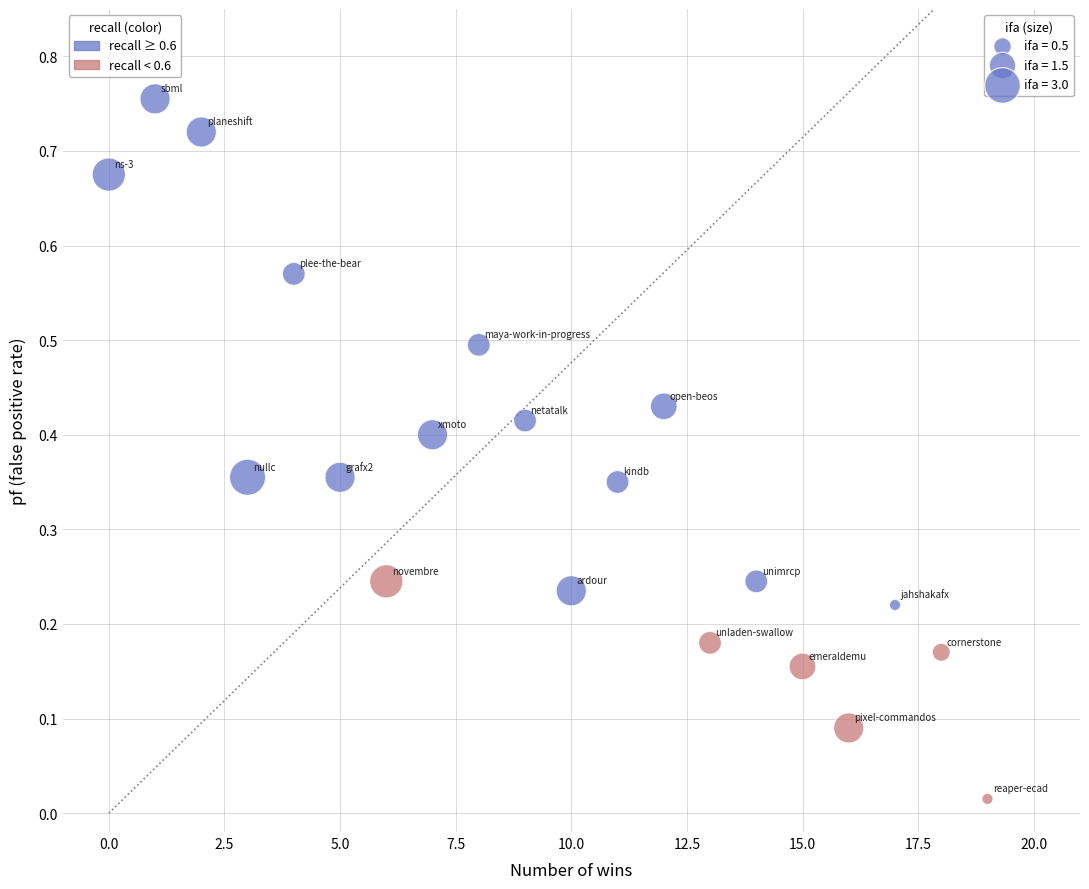

What is the range of X values (max minus min)?

19.0